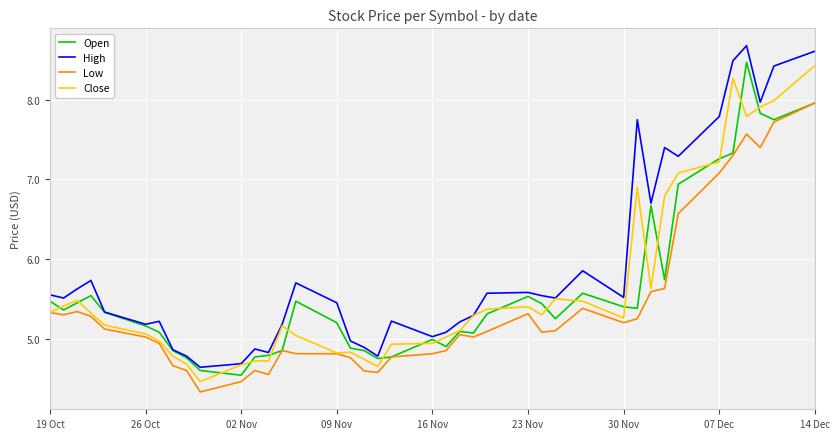

What is the minimum value for Low?

4.3